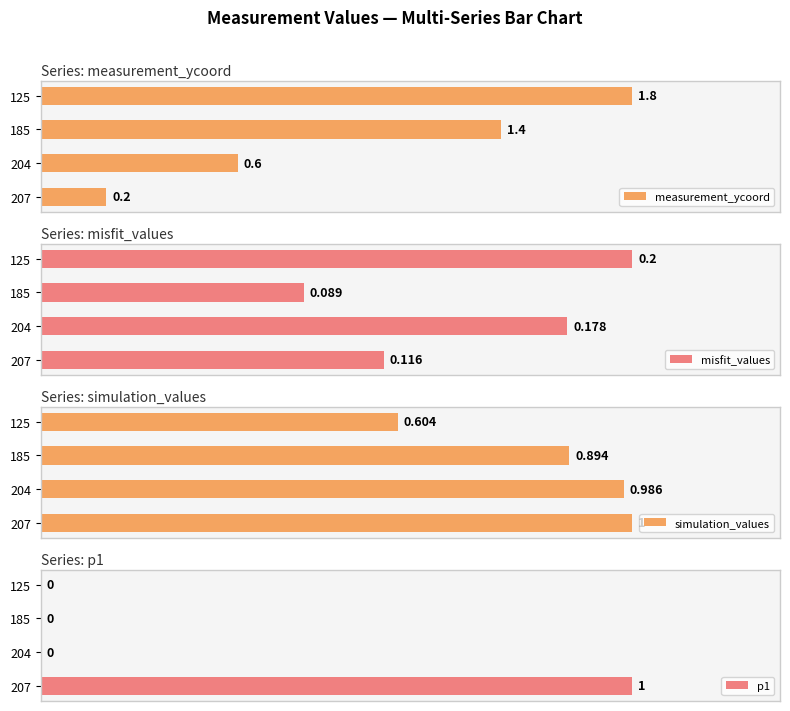

True or false: simulation_values has a value of 1.6 at 185.

False